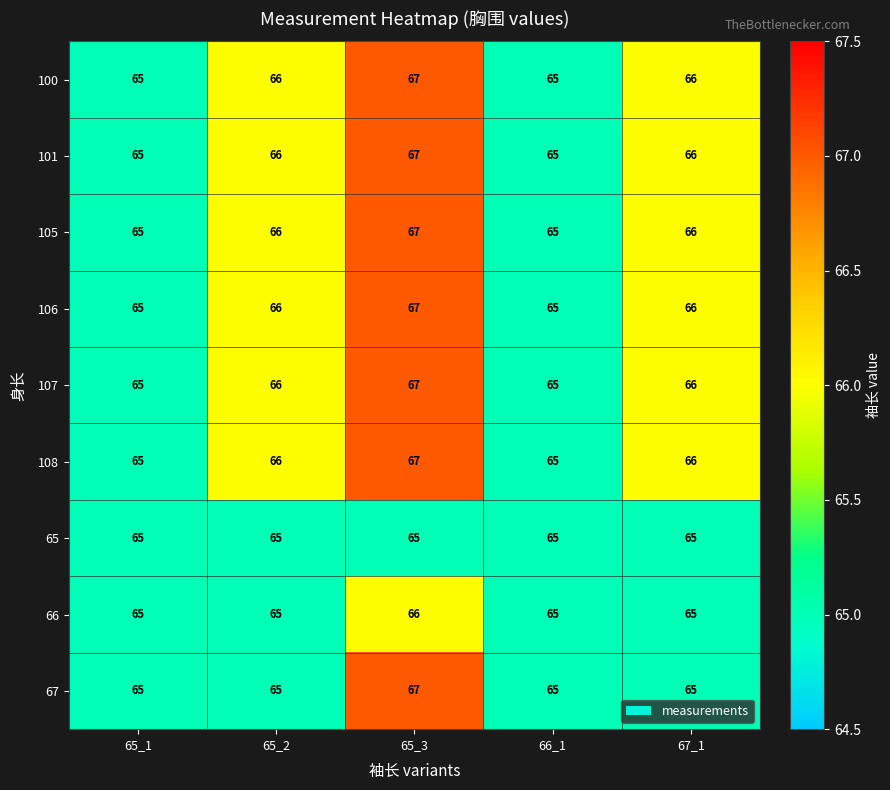

What is the sum of the 65 values at 65_2 and 65_1?

130